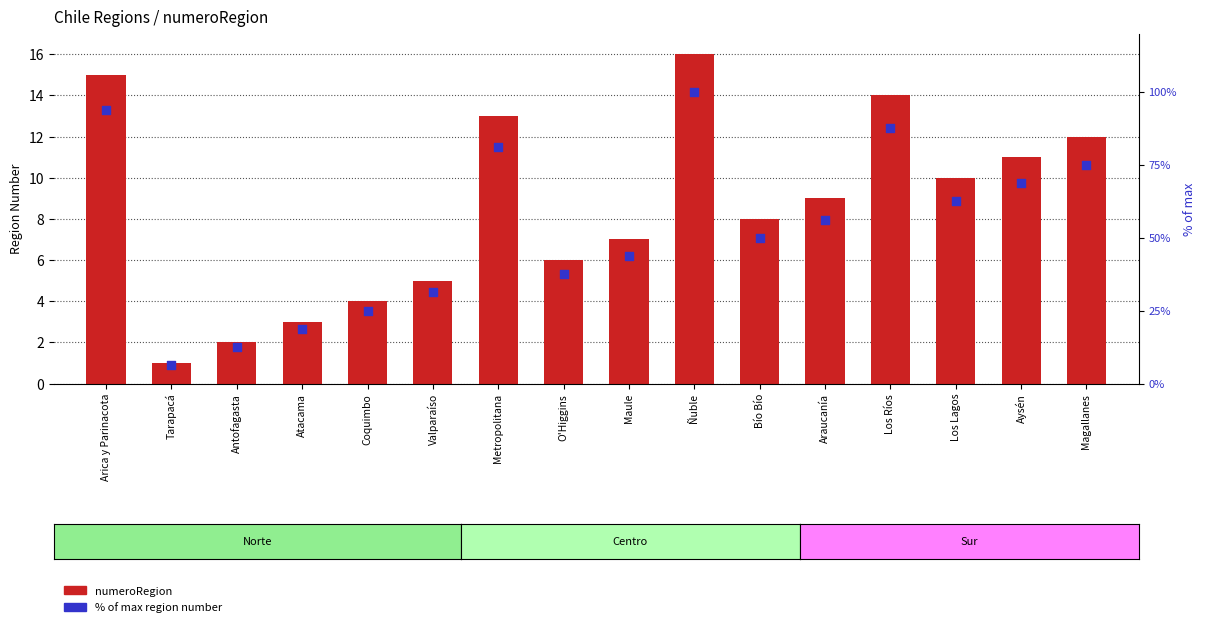

What are all the series names shown in the legend?

numeroRegion, % of max region number